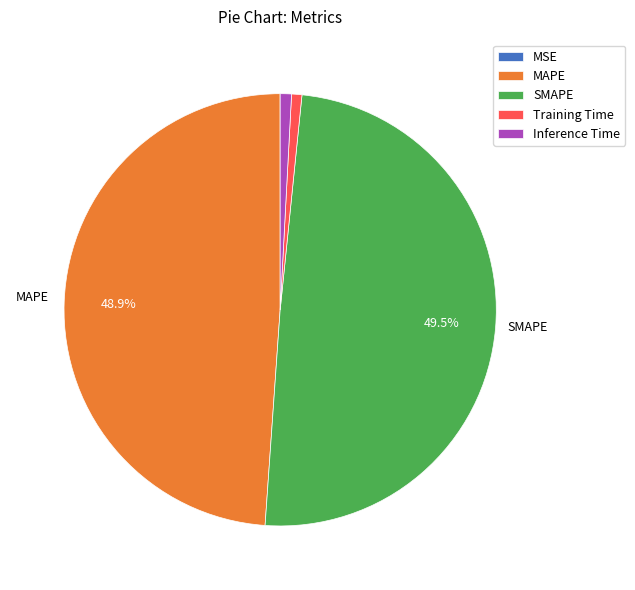

The Inference Time slice represents 7% of the pie. True or false?

False